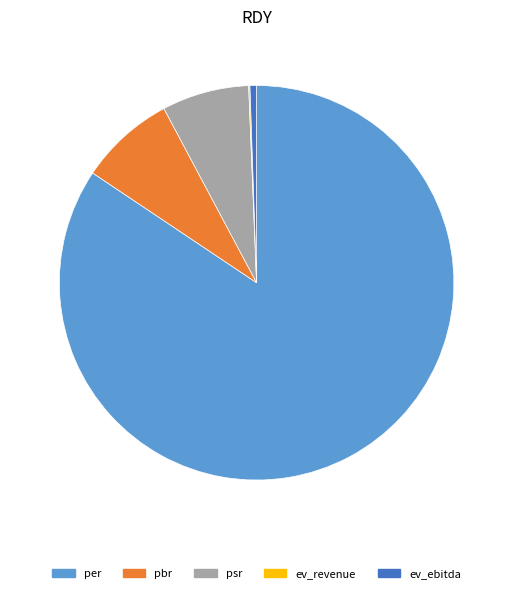

Which slice is the largest?

per